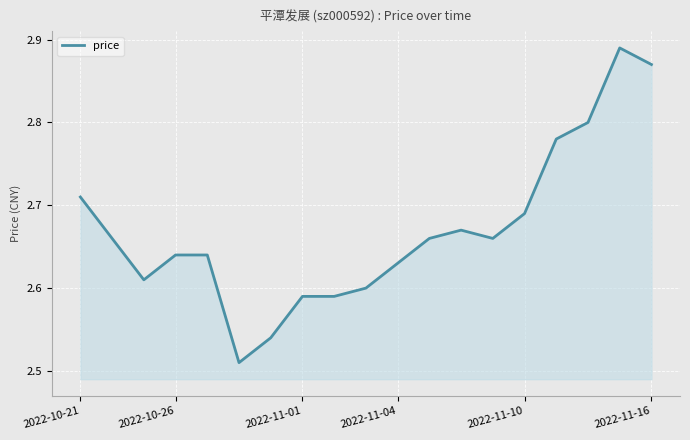

What is the difference between the maximum and minimum values?

0.4